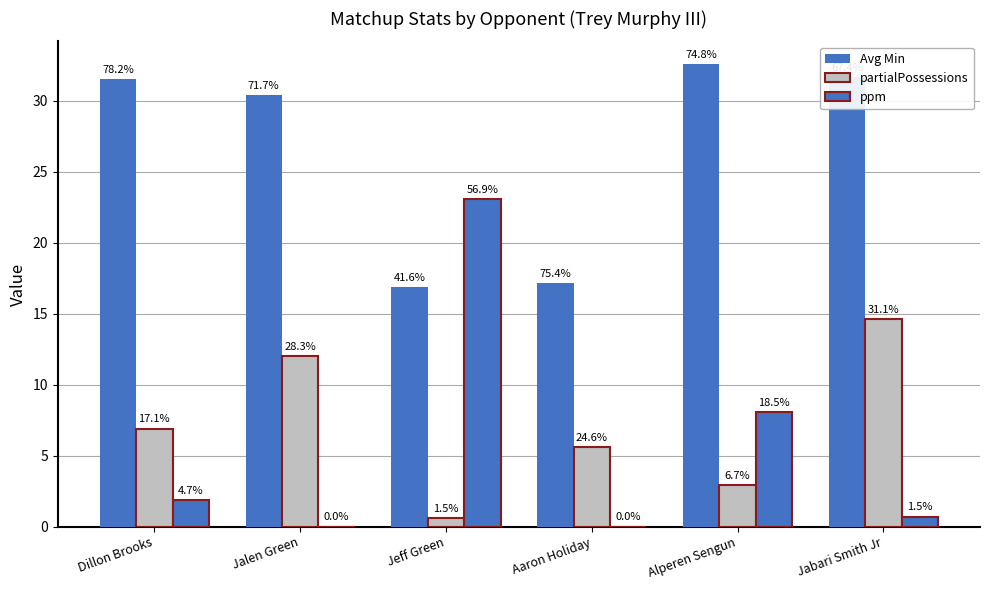

How many groups of bars are there?

6